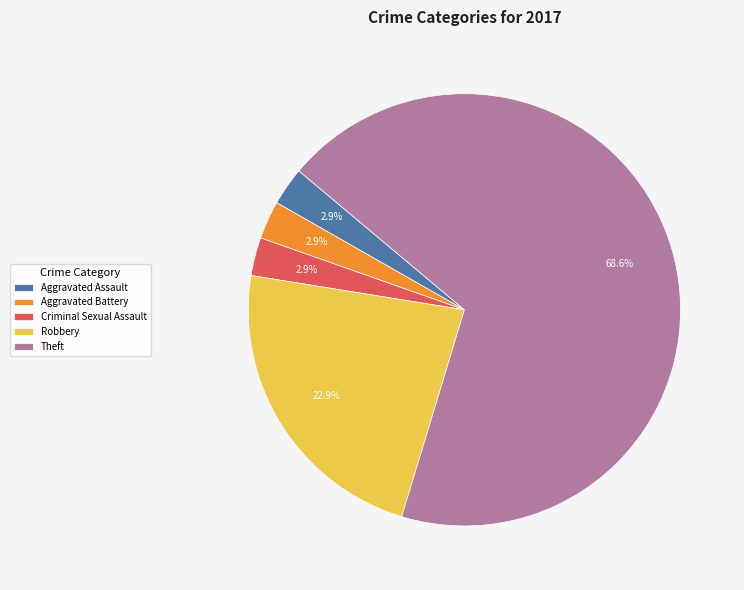

The Aggravated Assault slice represents 17% of the pie. True or false?

False